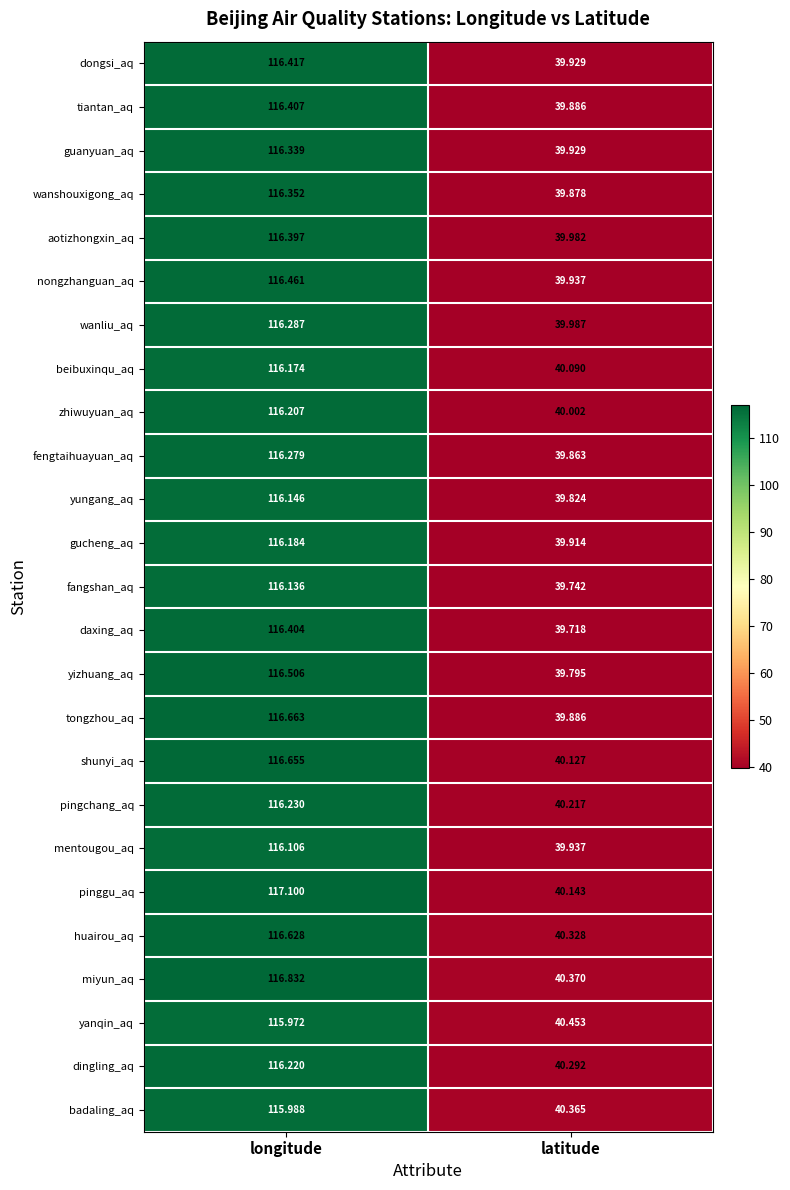

Rank the categories by aotizhongxin_aq value from highest to lowest.

longitude, latitude